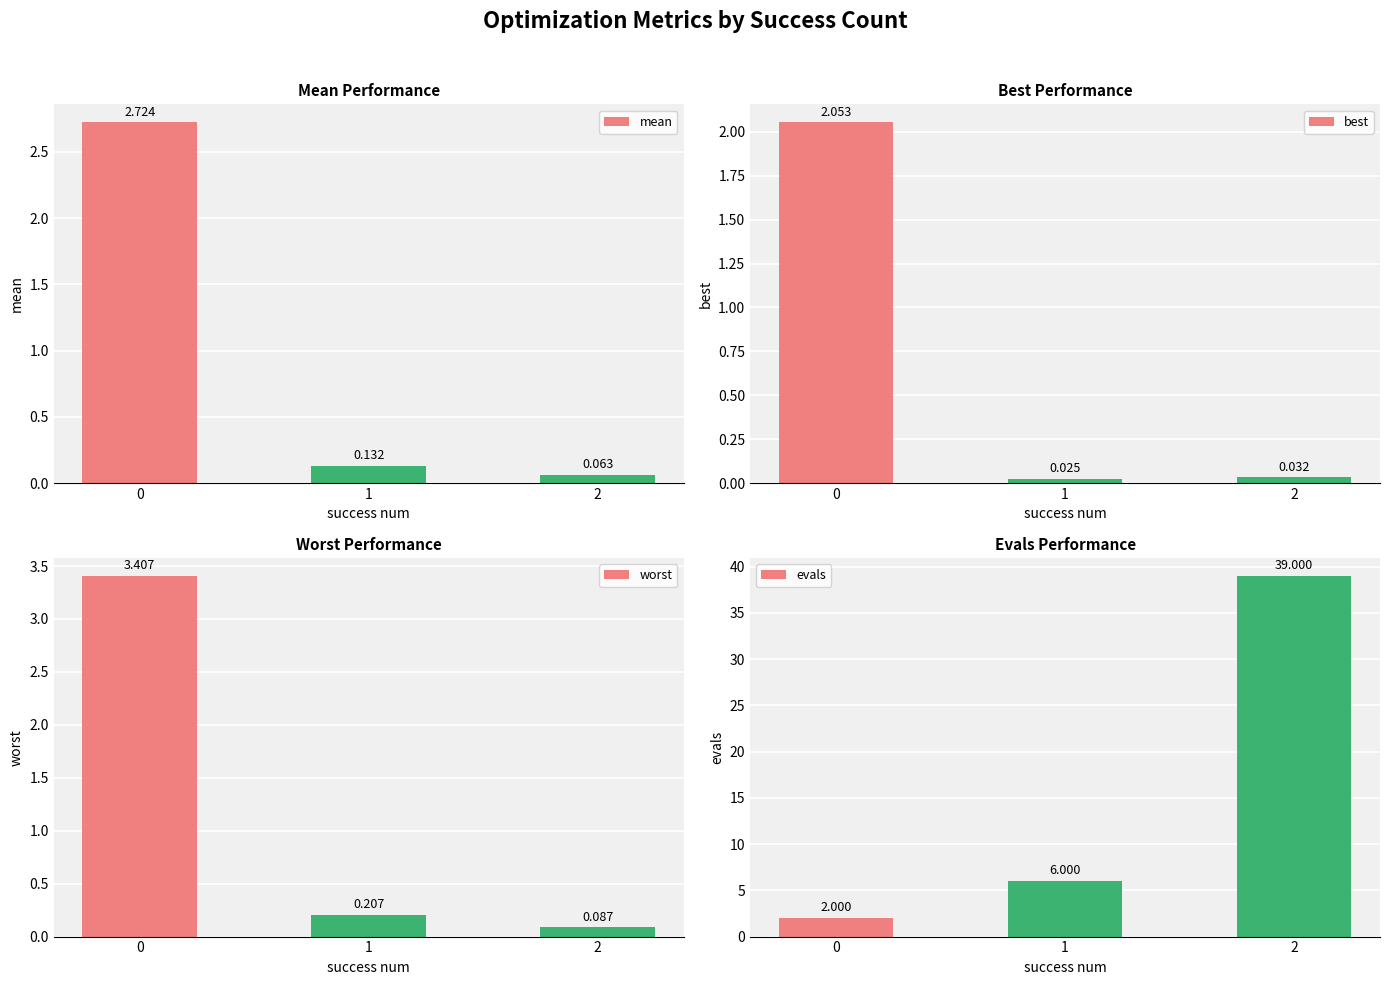

At which category is the sum across all series the highest?

2